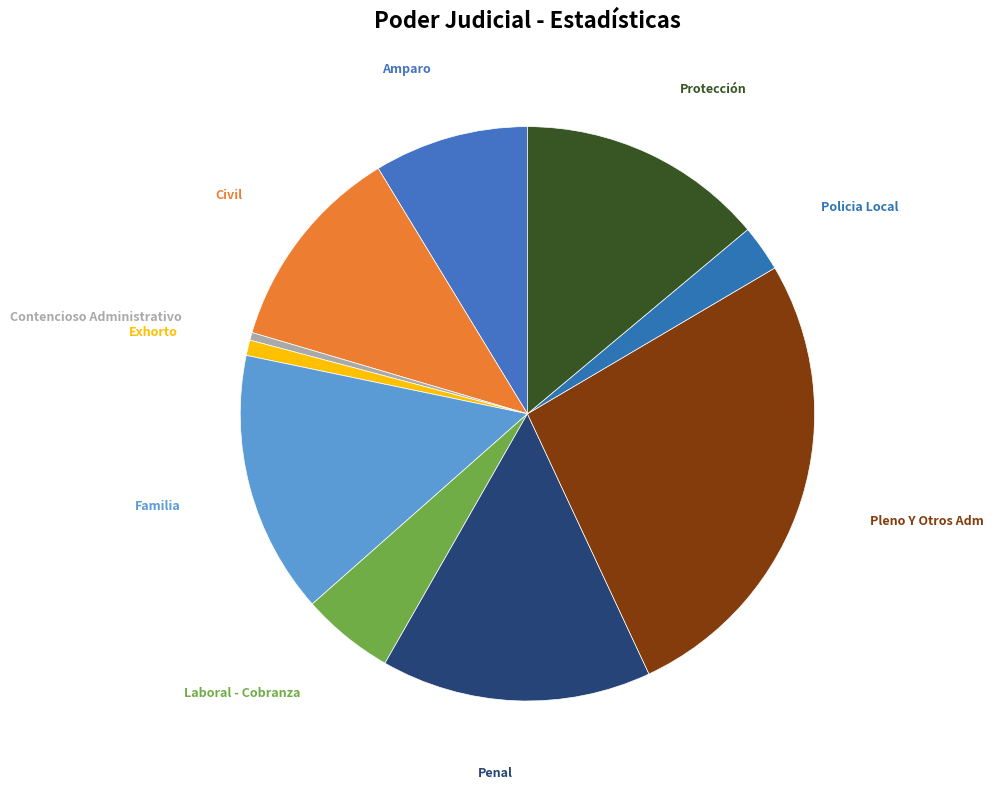

Does any single category account for the majority?

No